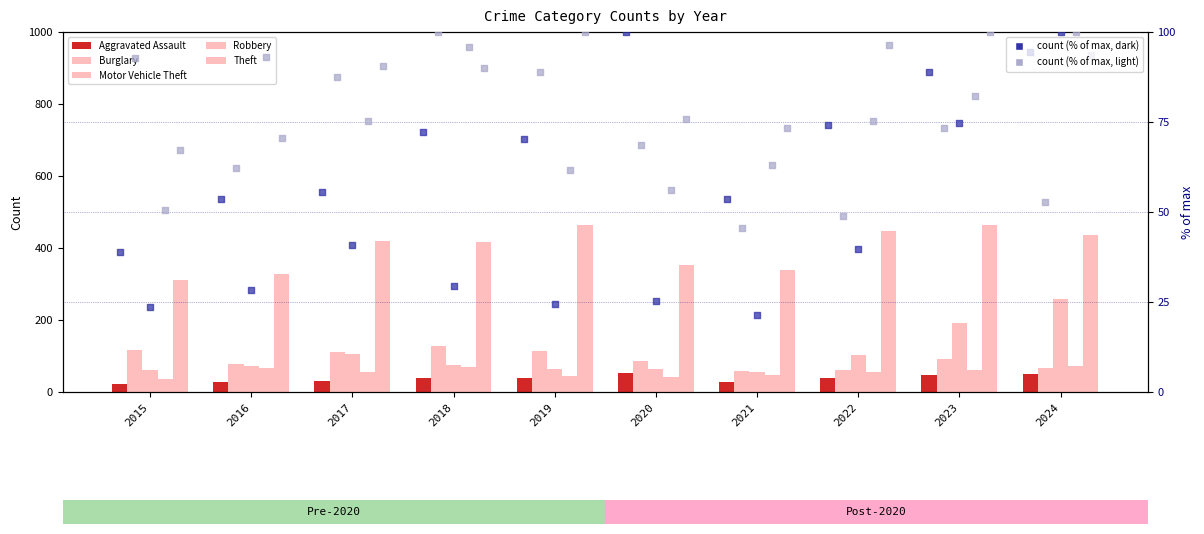

What are all the series names shown in the legend?

Aggravated Assault, Burglary, Motor Vehicle Theft, Robbery, Theft